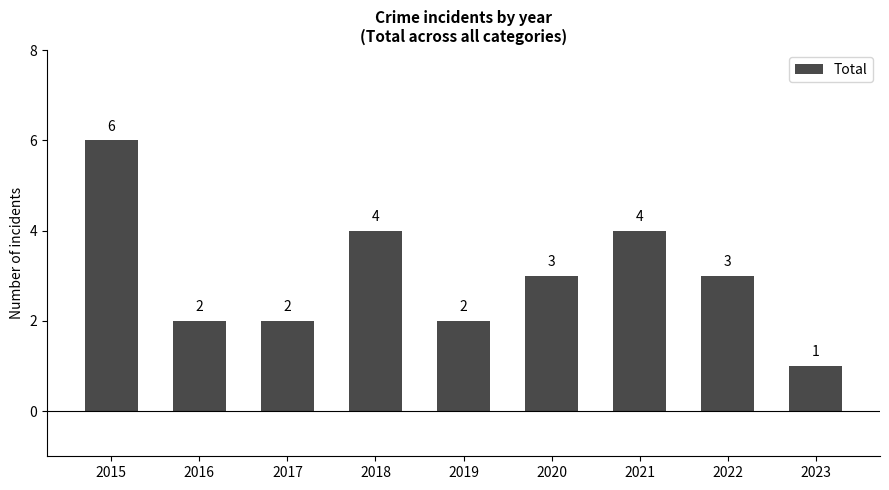

Are the bars horizontal?

No